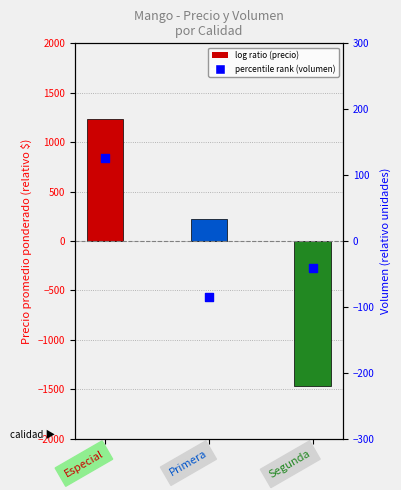

What is the total value across all series at Especial?

1363.3